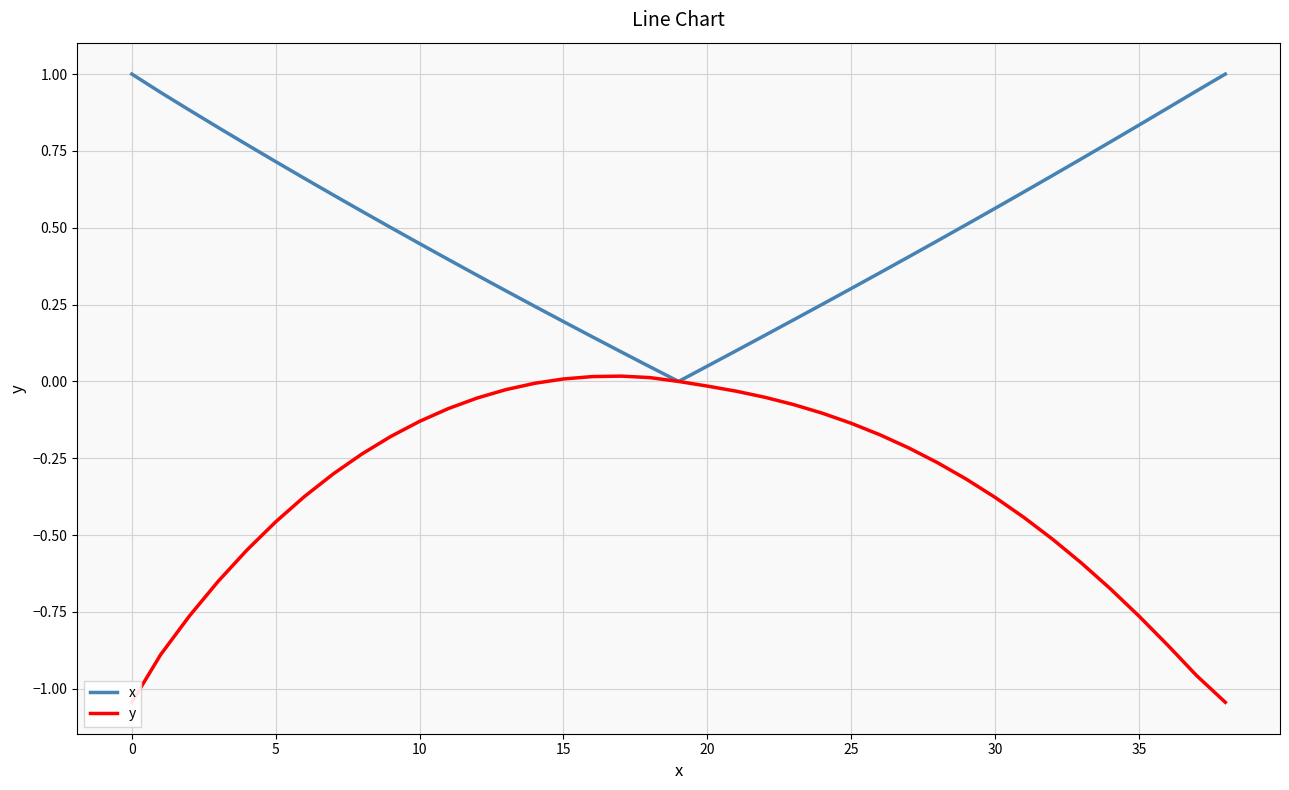

The x series shows 0.3 at 25. True or false?

True